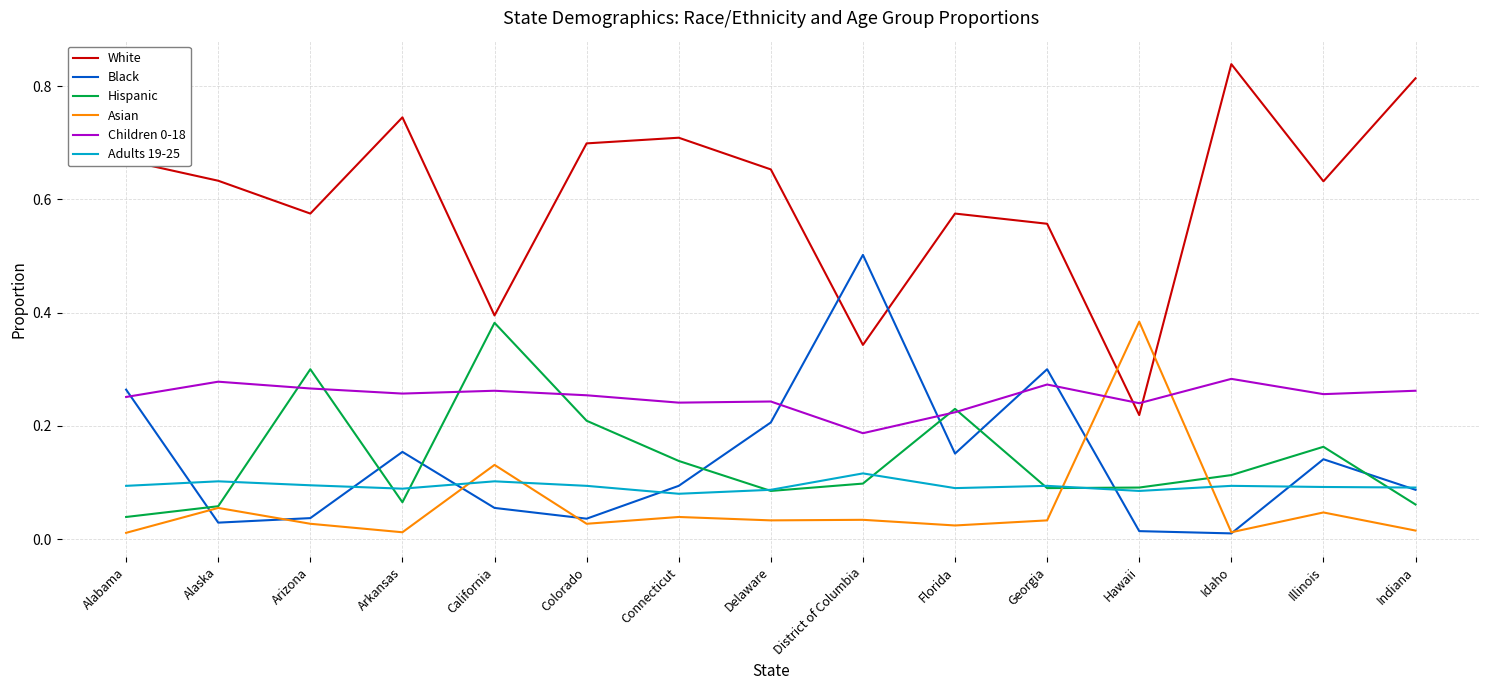

Which series has the largest total across all categories?

White